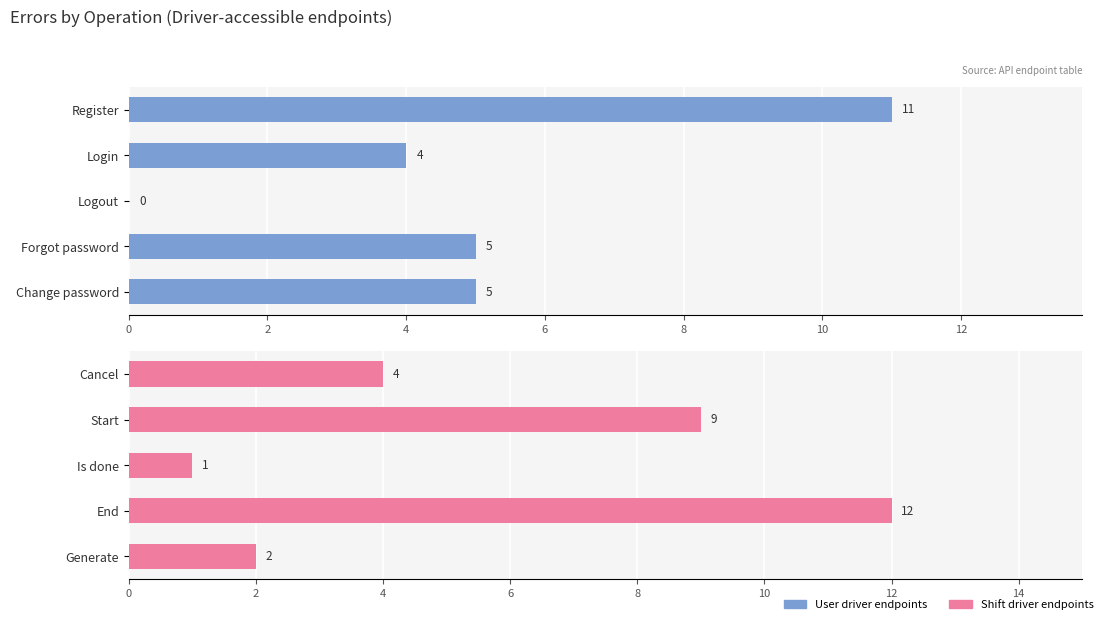

What is the maximum value for User (driver) endpoints?

11